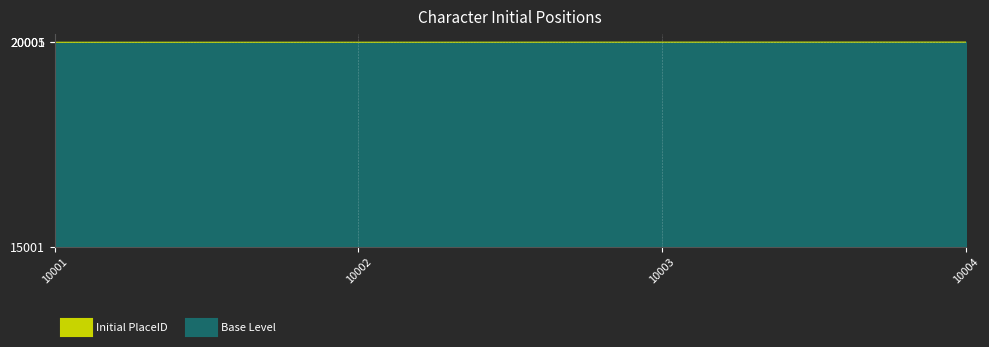

Which label corresponds to the largest value in the chart?

10004